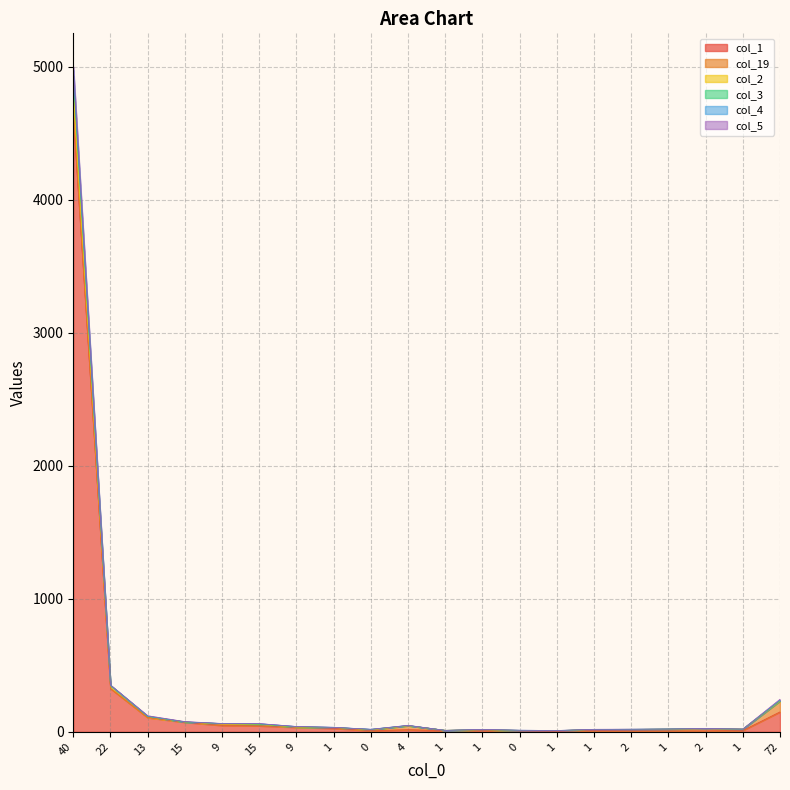

Does the chart display data point markers on the line(s)?

No